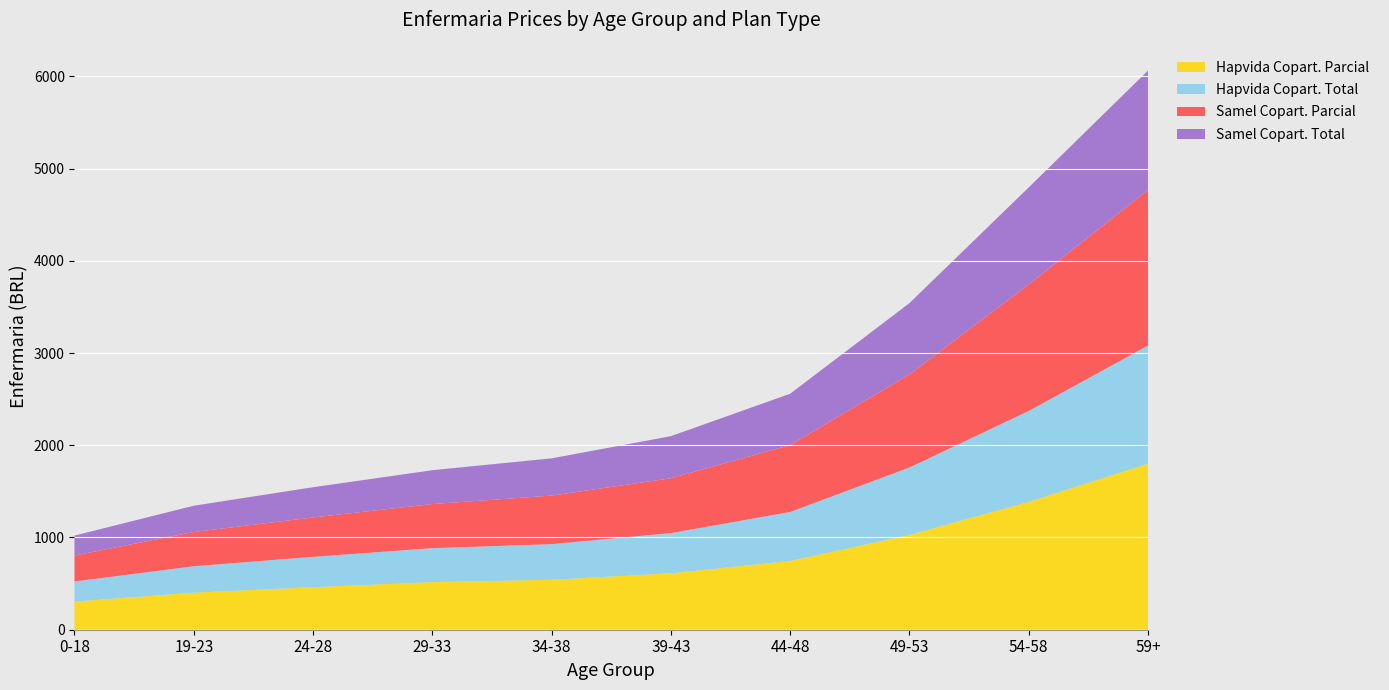

Reading right to left, what are all the values shown in this chart?

Hapvida Copart. Parcial: 1799.9	1385.4	1027.2	745.3	611.6	541.7	516.0	461.2	401.5	305.1
Hapvida Copart. Total: 1281.1	986.3	731.6	531.1	436.0	386.3	368.1	329.0	286.6	218.0
Samel Copart. Parcial: 1686.9	1371.5	1008.4	725.5	594.7	526.2	478.4	427.1	371.4	281.4
Samel Copart. Total: 1294.4	1052.4	773.8	556.7	456.4	403.8	367.1	327.8	285.0	215.9